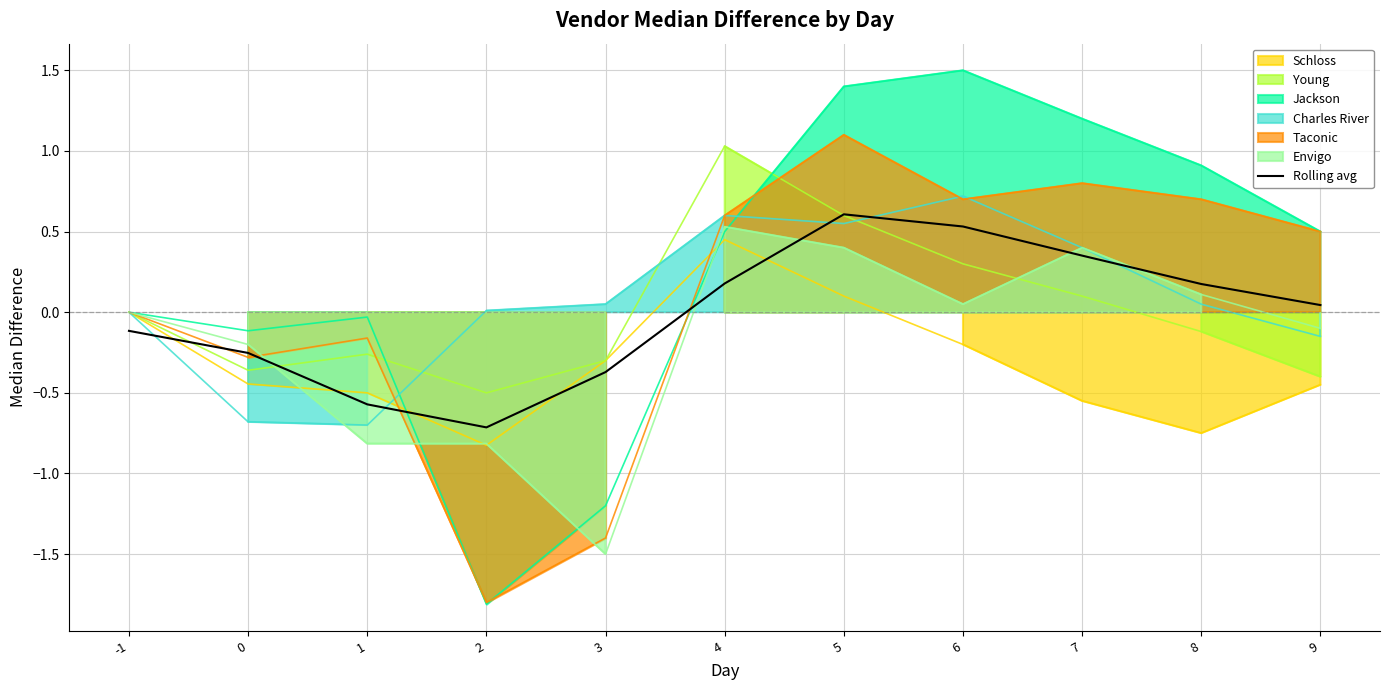

What is the maximum value for Rolling avg?

0.6